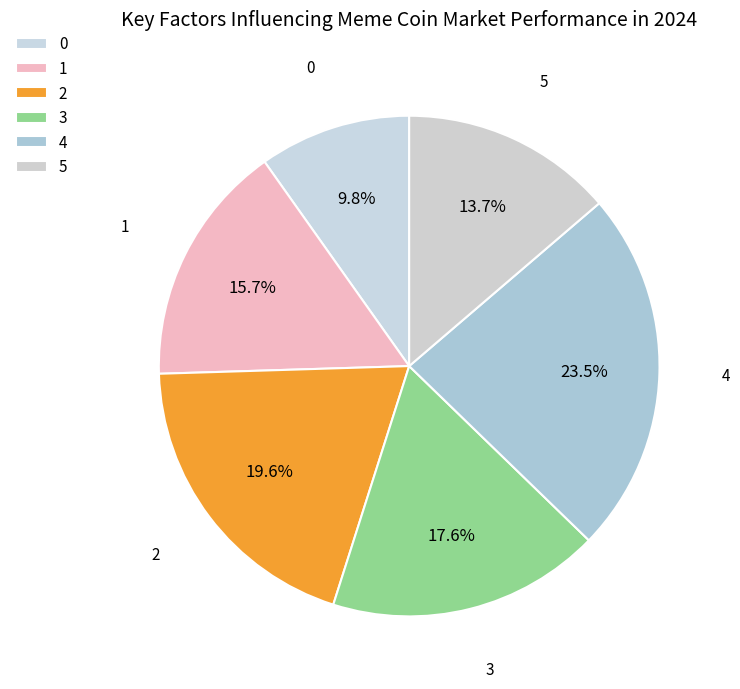

Count the number of slices in the pie.

6